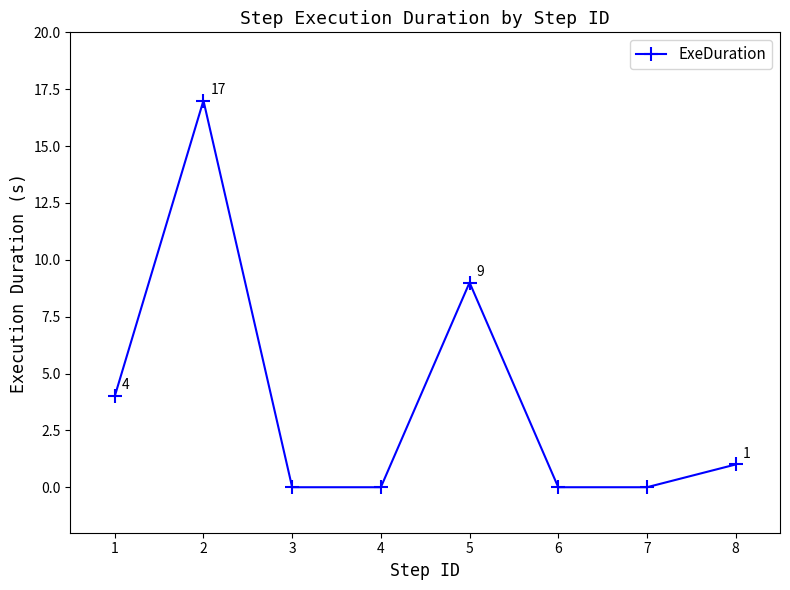

True or false: the data has more than 1 interior local peaks.

True